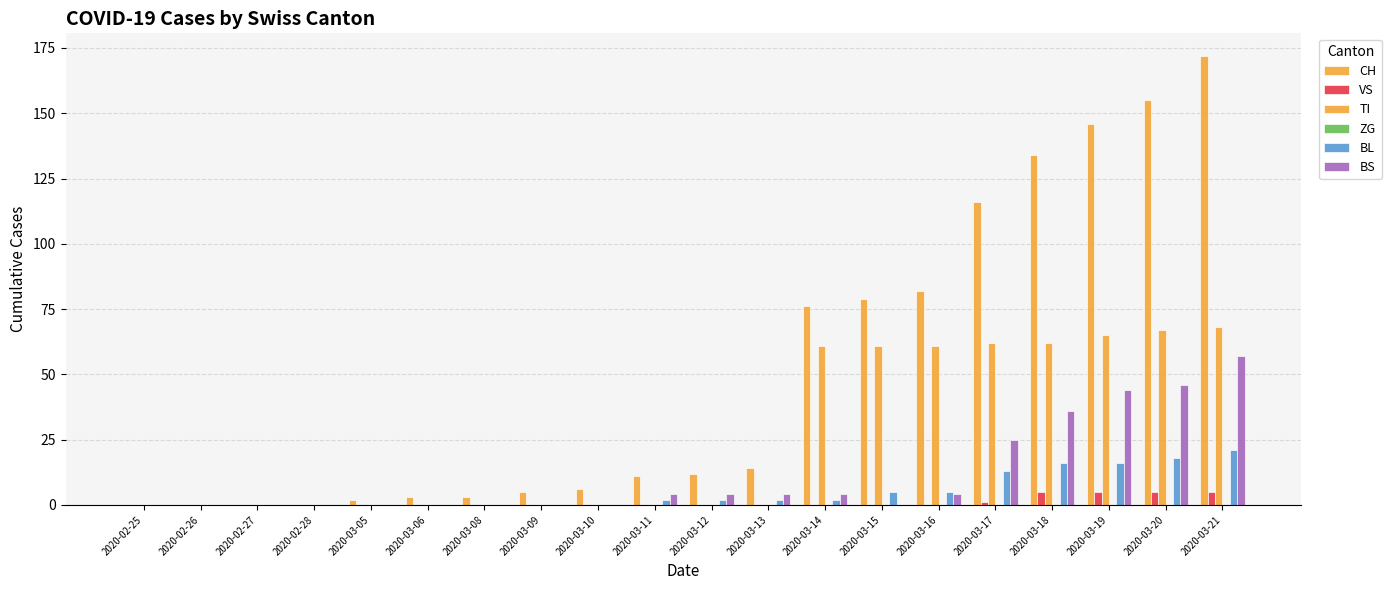

How many data points does each series have?

20